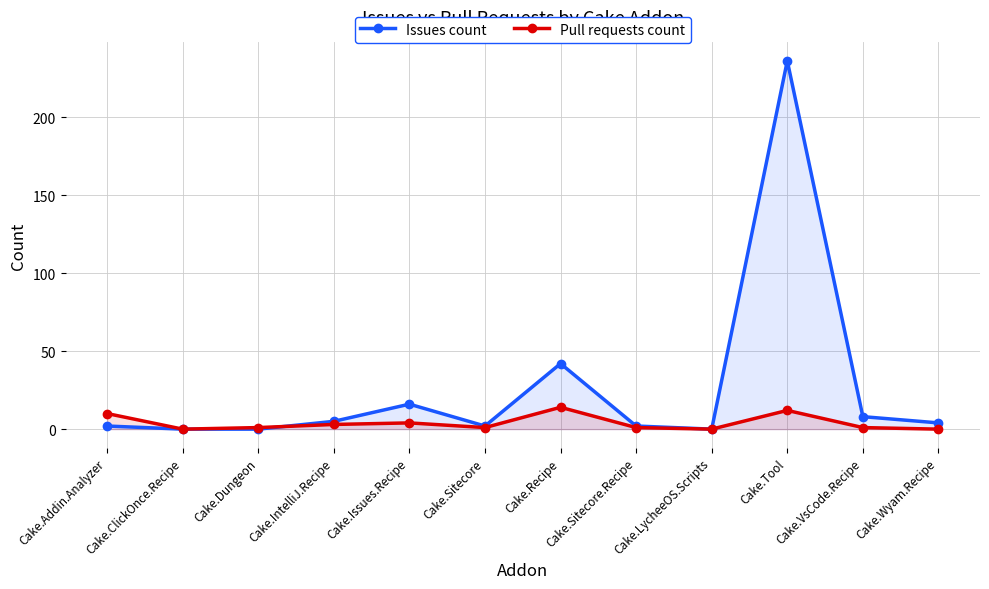

Reading right to left, what are all the values shown in this chart?

Issues count: 4	8	236	0	2	42	2	16	5	0	0	2
Pull requests count: 0	1	12	0	1	14	1	4	3	1	0	10